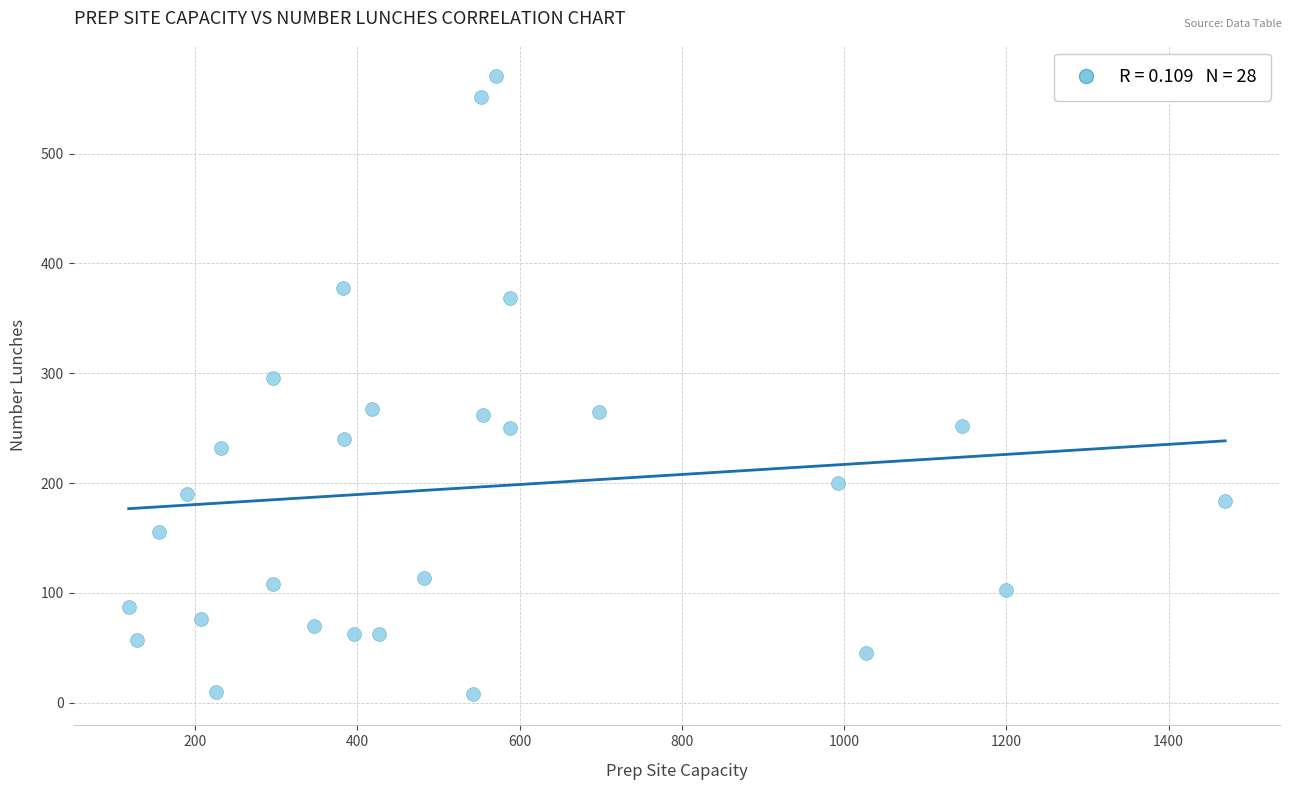

What Y value in the scatter plot is closest to 289?

295.5